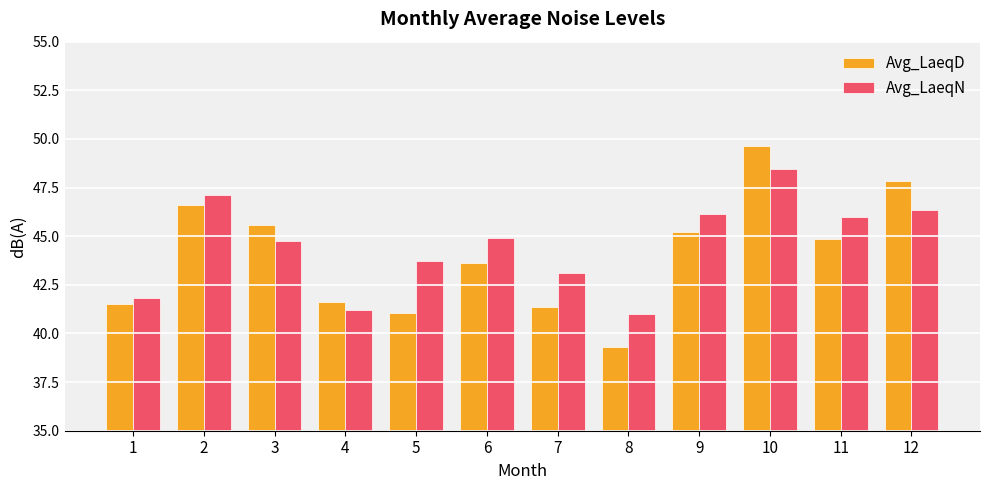

Which series changed the most between 1 and 12?

Avg_LaeqD